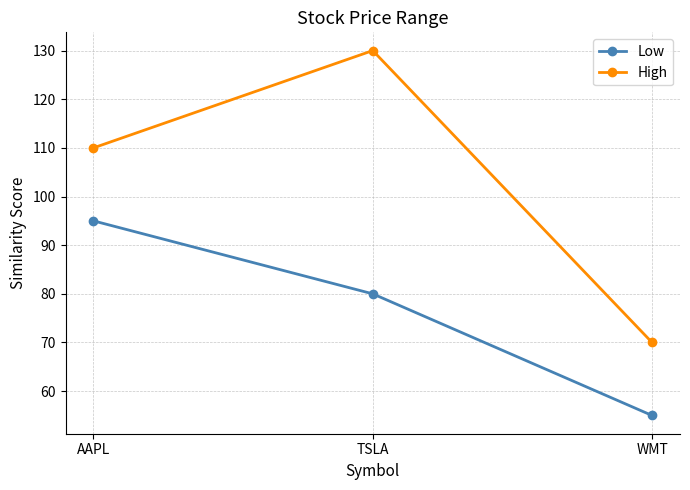

Count the number of categories in the chart.

3